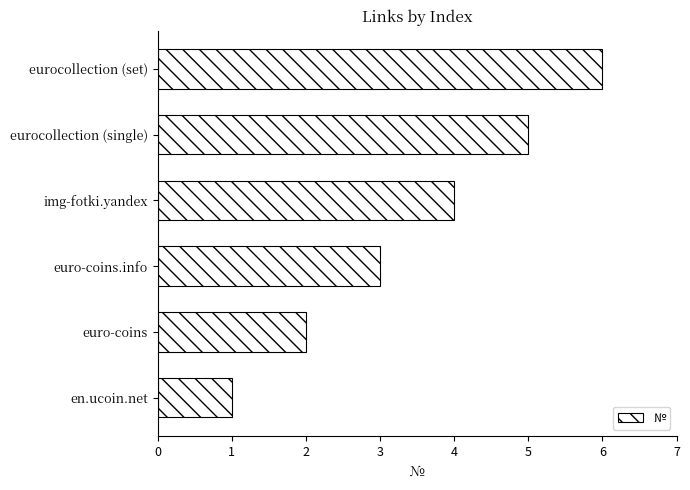

What is the difference between the second highest and second lowest values?

3